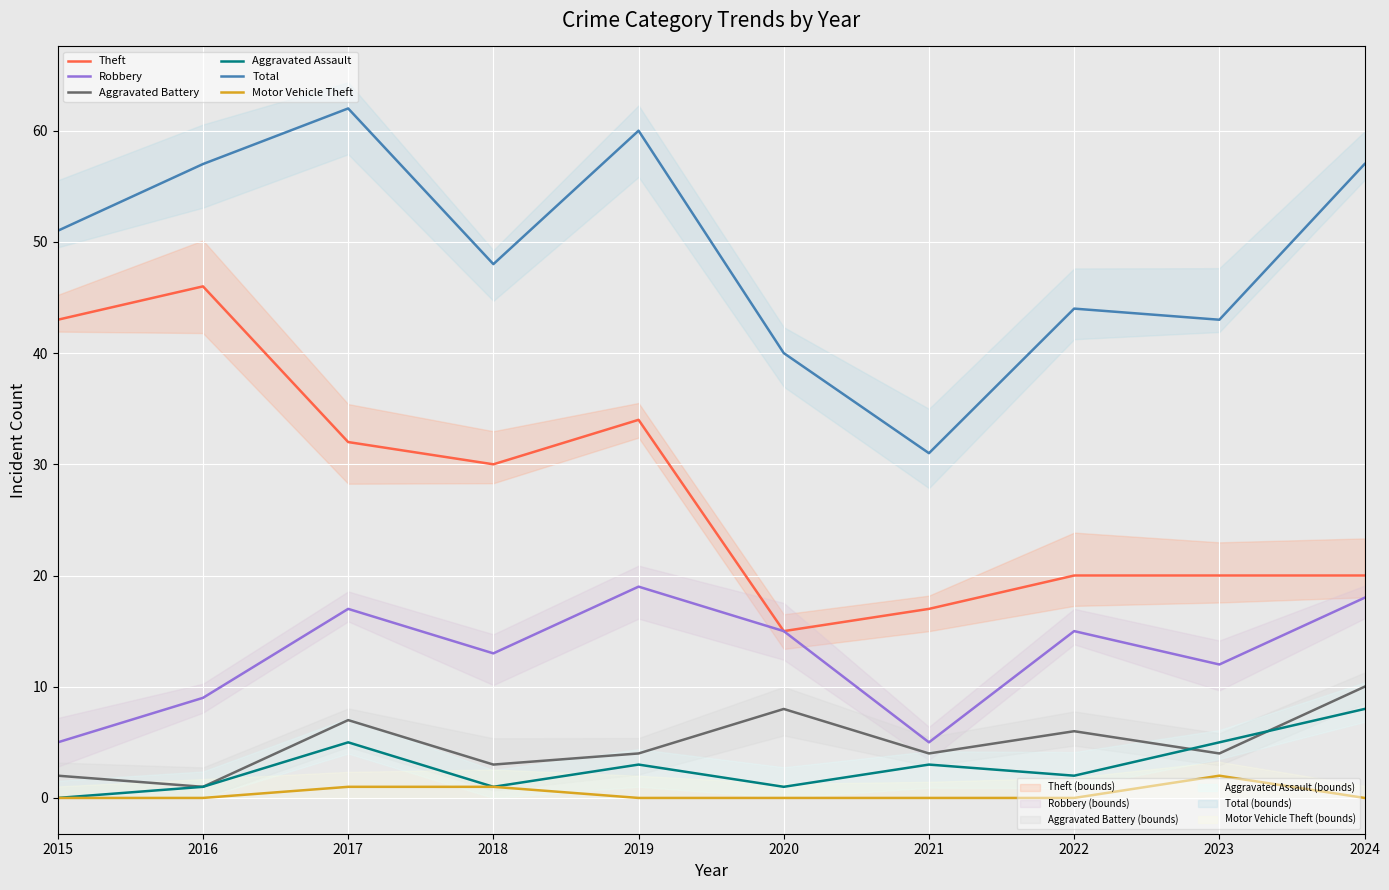

Count the number of categories in the chart.

10